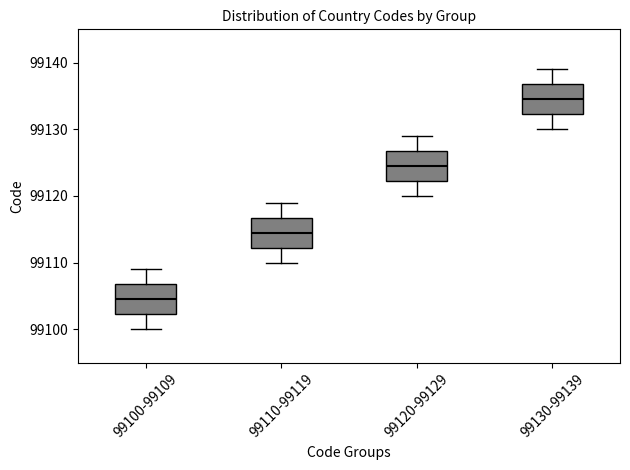

Reading left to right, read every box against the y-axis: the position of its median line, the range the box covers, and the ends of its whiskers. The values are not printed on the chart, so give them approximately, as read against the axis.

99100-99109: median 99105, box 99102 to 99107, whiskers 99100 to 99109
99110-99119: median 99115, box 99112 to 99117, whiskers 99110 to 99119
99120-99129: median 99125, box 99122 to 99127, whiskers 99120 to 99129
99130-99139: median 99135, box 99132 to 99137, whiskers 99130 to 99139